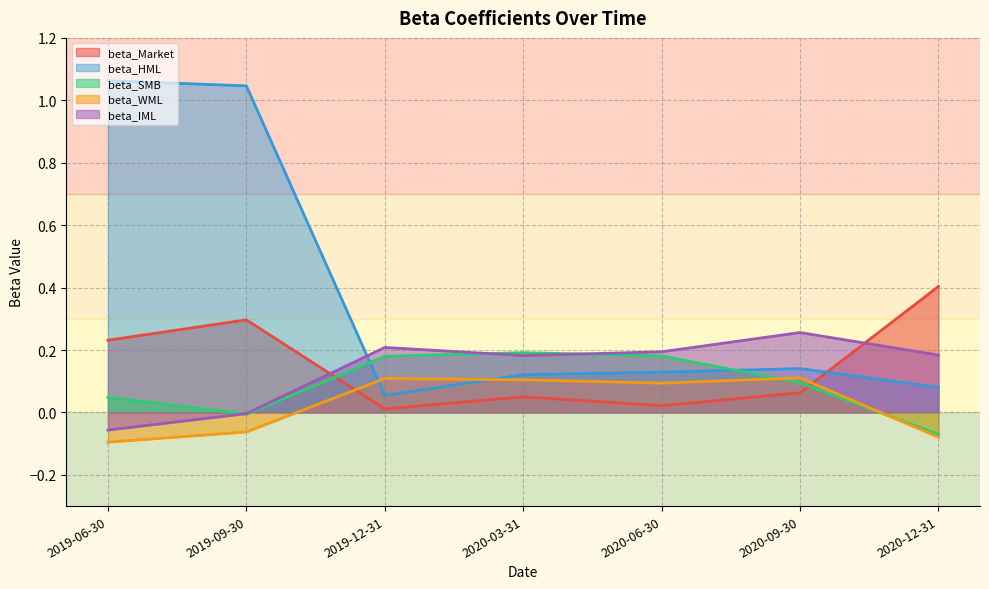

Reading left to right, extract all data points from this chart.

beta_Market: 0.2	0.3	0.0	0.1	0.0	0.1	0.4
beta_HML: 1.1	1.0	0.1	0.1	0.1	0.1	0.1
beta_SMB: 0.0	-0.0	0.2	0.2	0.2	0.1	-0.1
beta_WML: -0.1	-0.1	0.1	0.1	0.1	0.1	-0.1
beta_IML: -0.1	-0.0	0.2	0.2	0.2	0.3	0.2